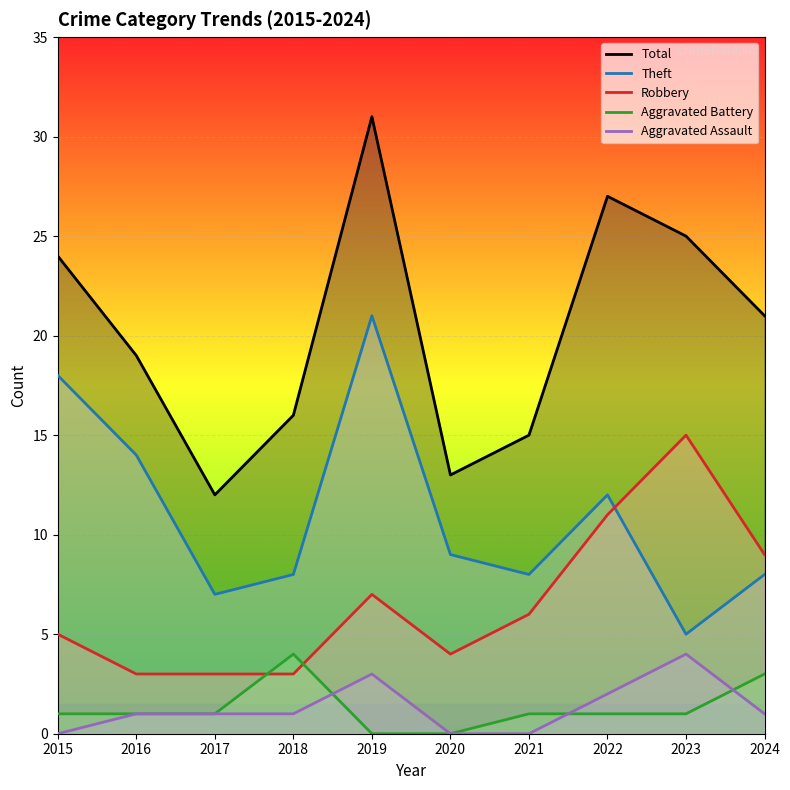

Is it true that Robbery equals 5 at 2016?

False